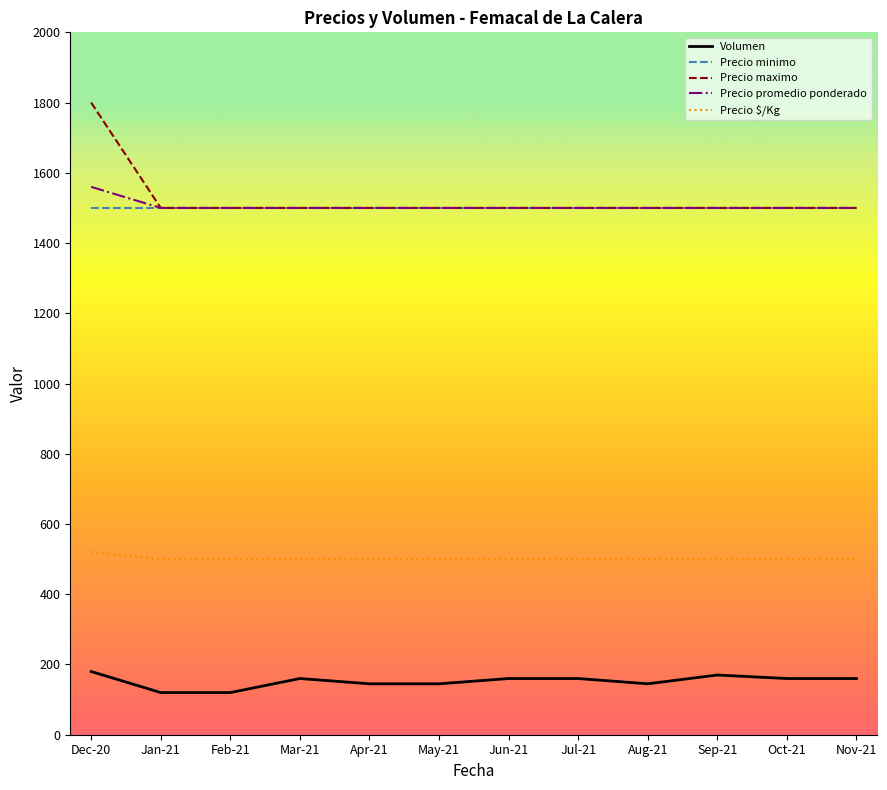

The value of Precio minimo at Sep-21 is 1500. True or false?

True